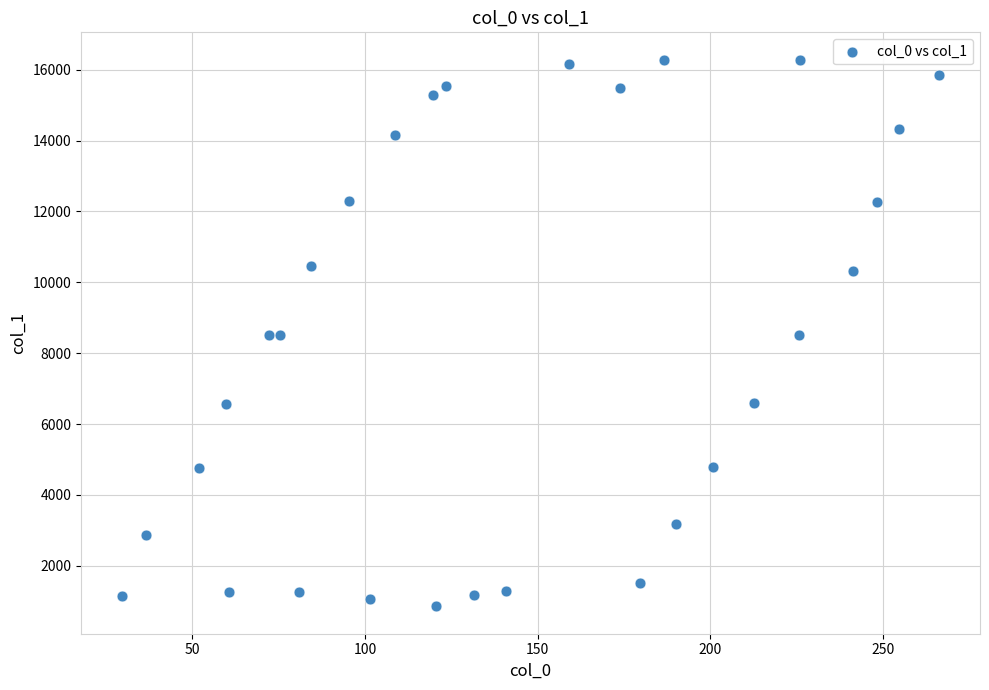

What is the range of Y values (max minus min)?

15428.5